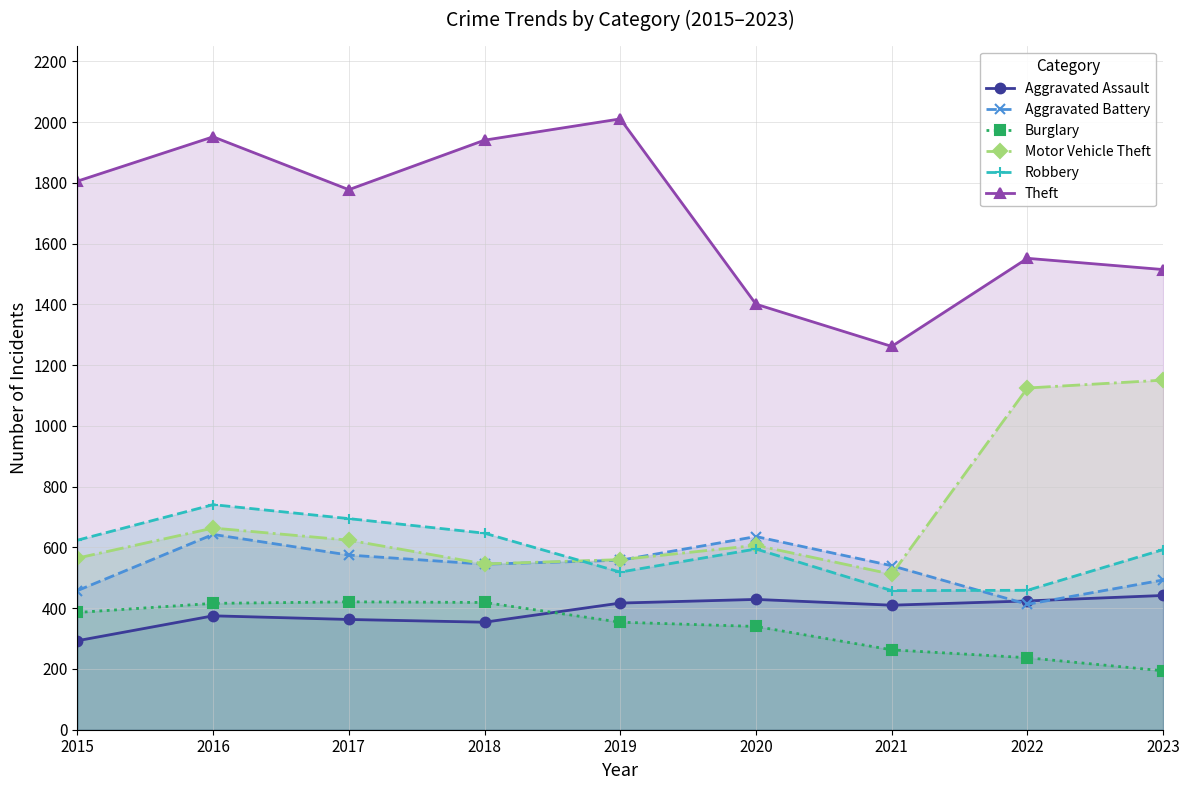

What is the approximate value of Aggravated Battery at 2016, to the nearest 10?

640